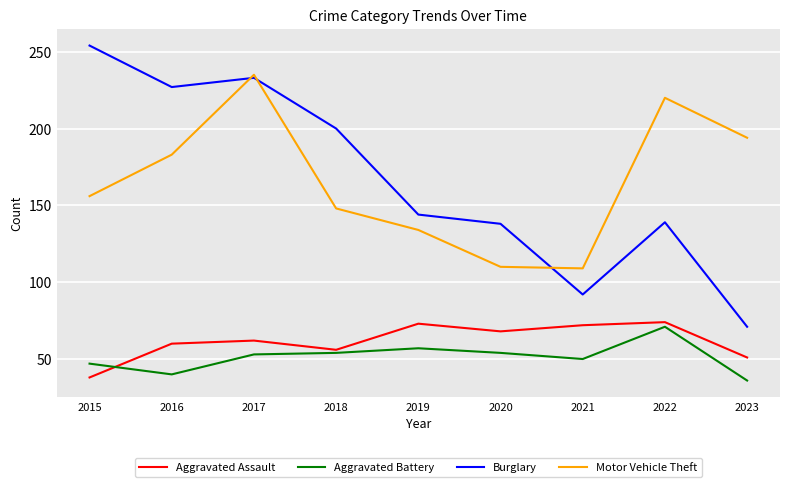

Between which two adjacent categories do Motor Vehicle Theft and Burglary first intersect?

2016 and 2017